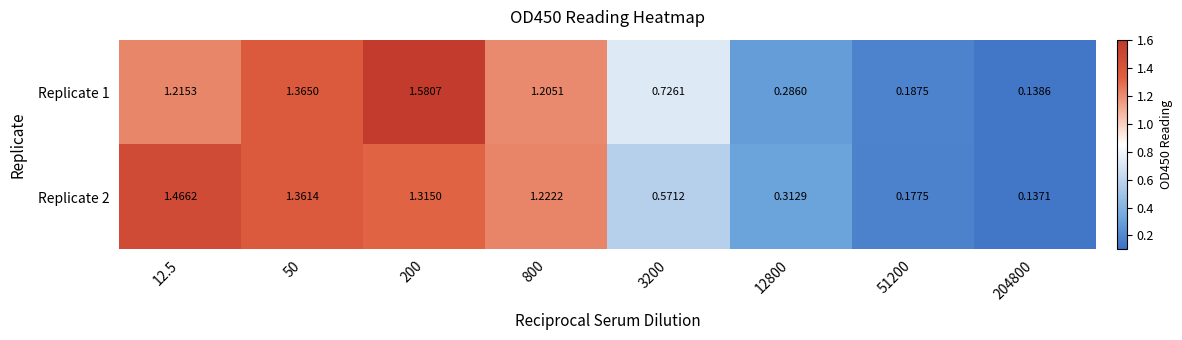

Is the value of Replicate 1 at 204800 greater than the value of Replicate 2 at 50?

No